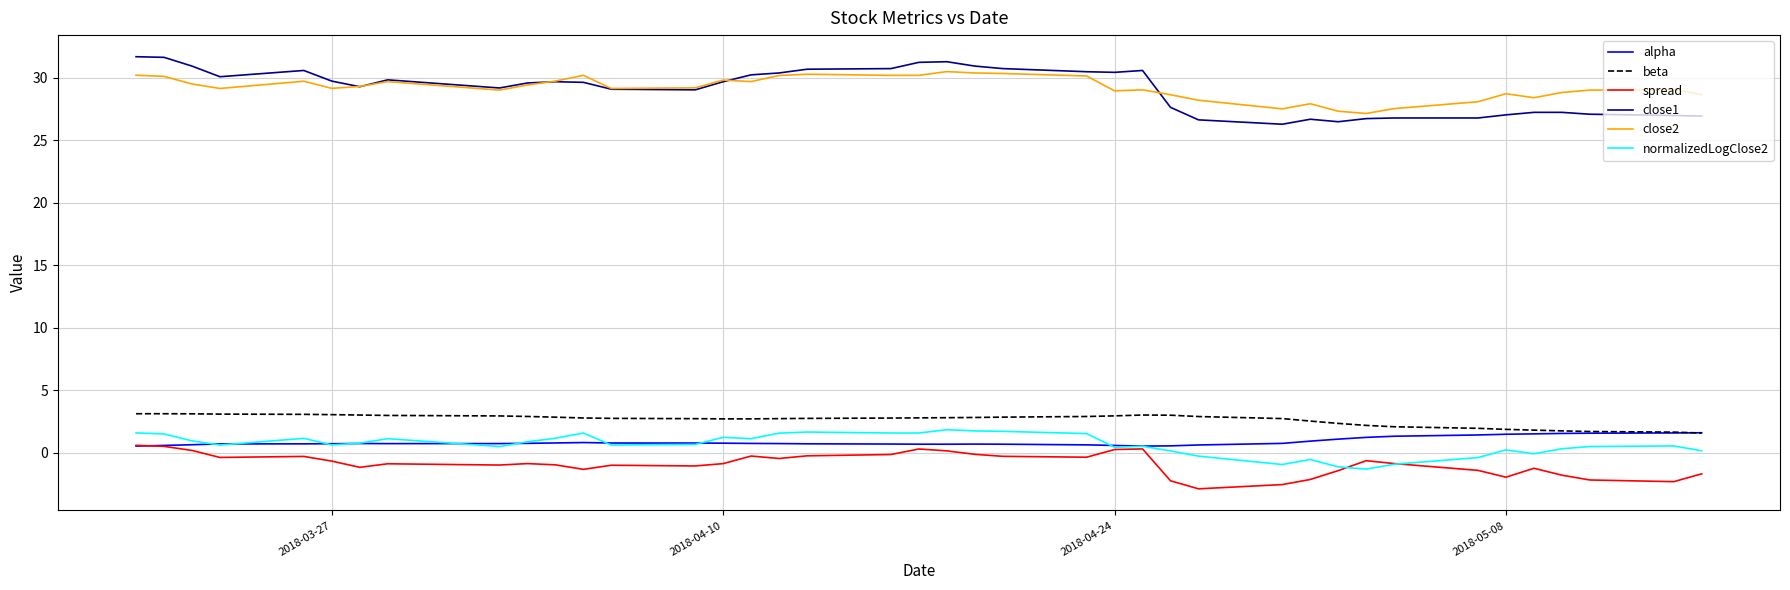

True or false: beta and close2 intersect in this chart.

False